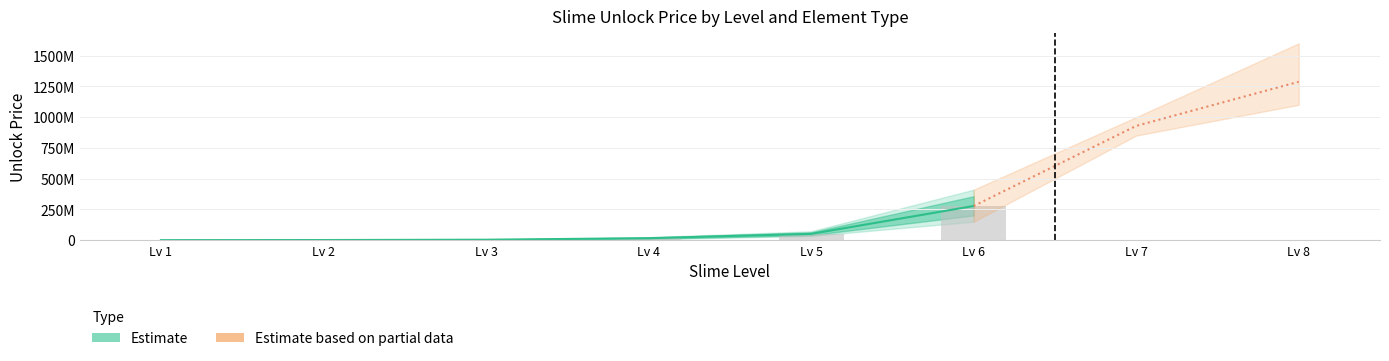

What is the total value across all series at 2?

3173000